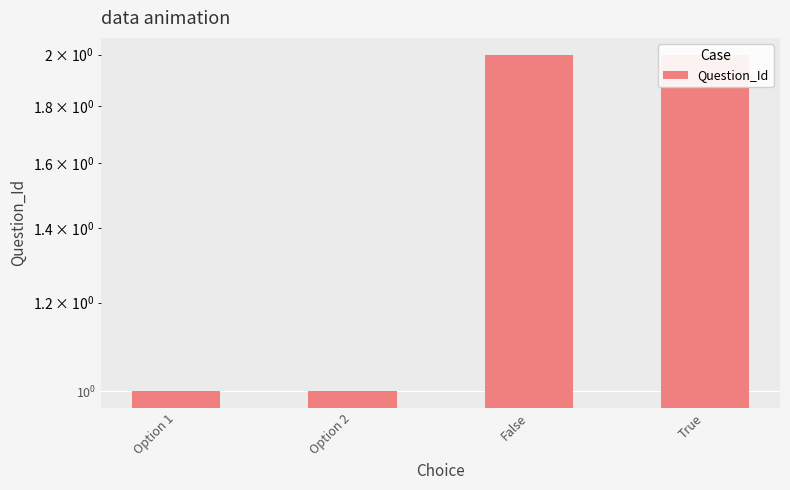

Read the value at Option 1.

1